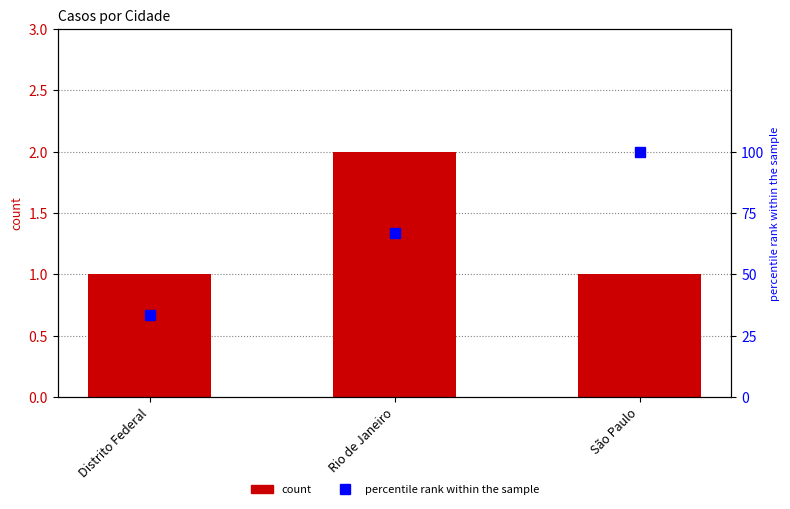

The count series shows 0.4 at São Paulo. True or false?

False